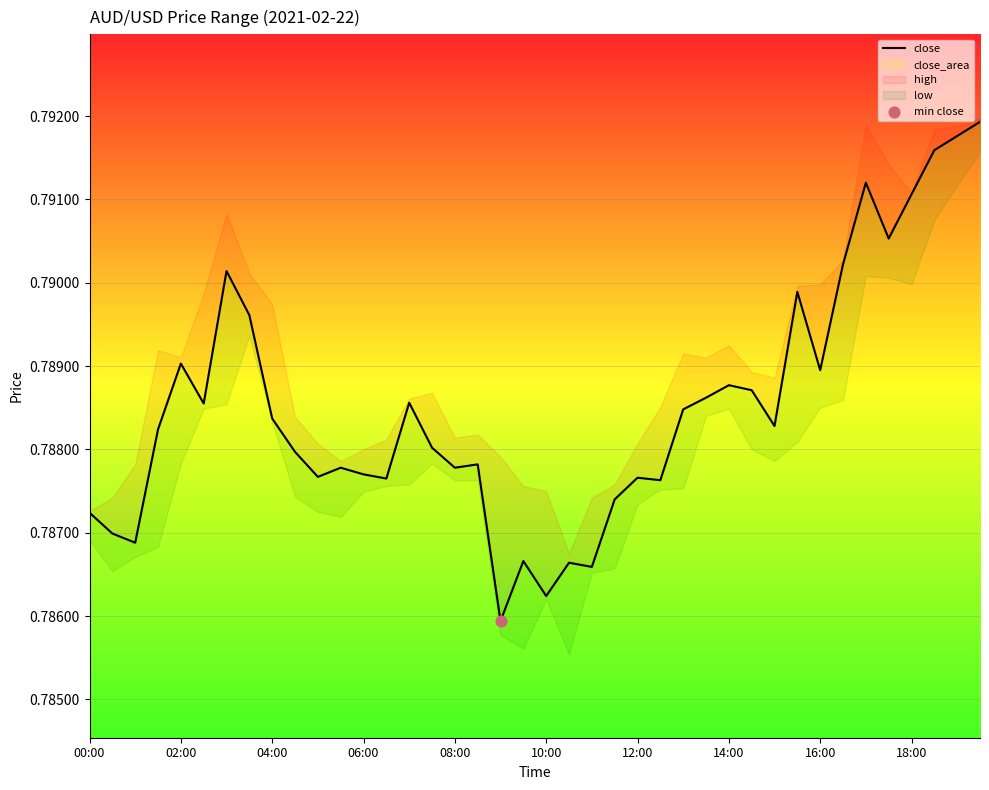

Between 25 and 26, which is larger?

26